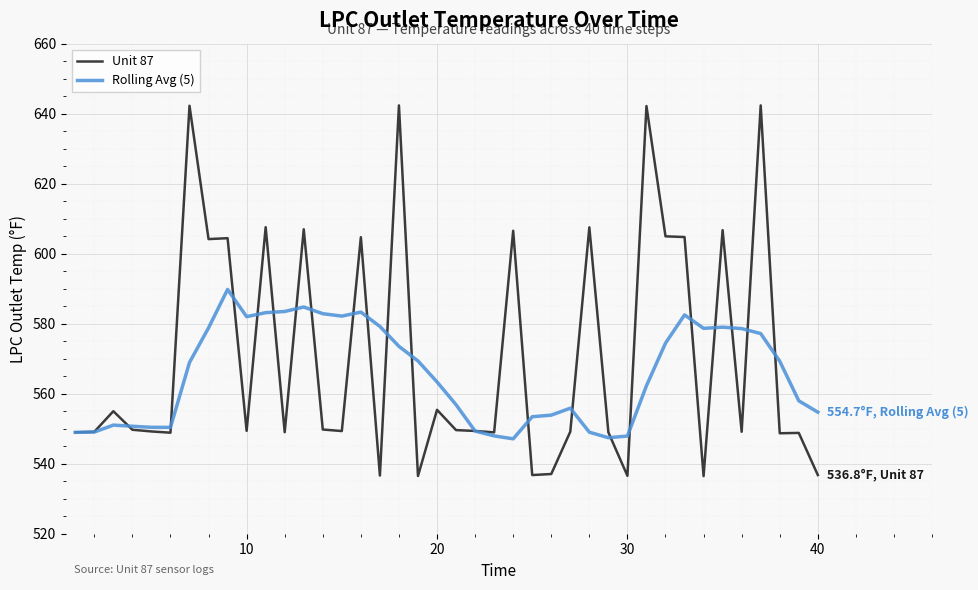

List the series in order of their overall mean, highest first.

Unit 87, Rolling Avg (5)